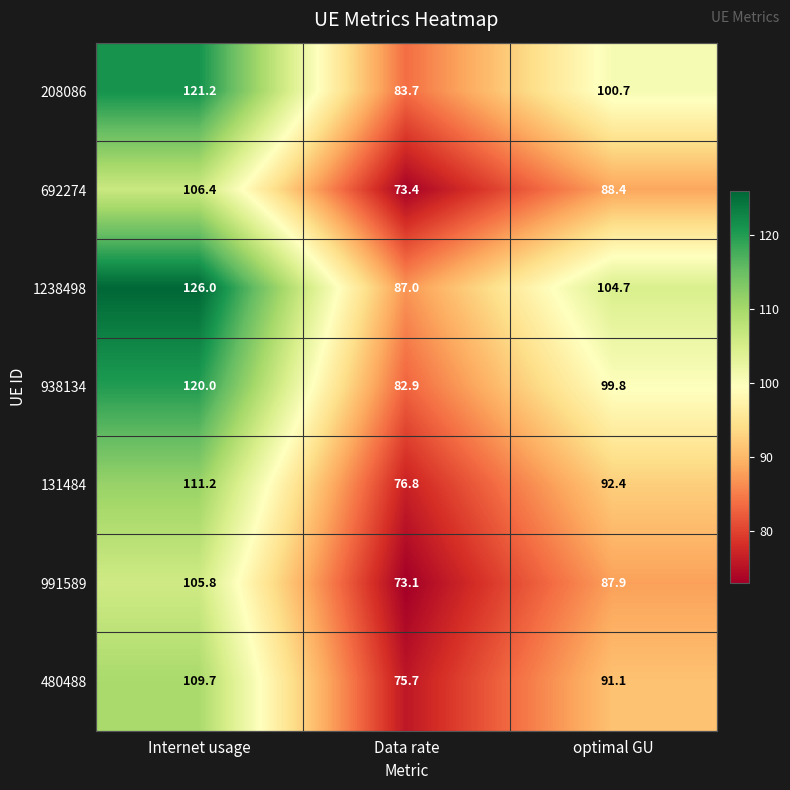

Where is 131484 nearest to the value 94?

optimal GU